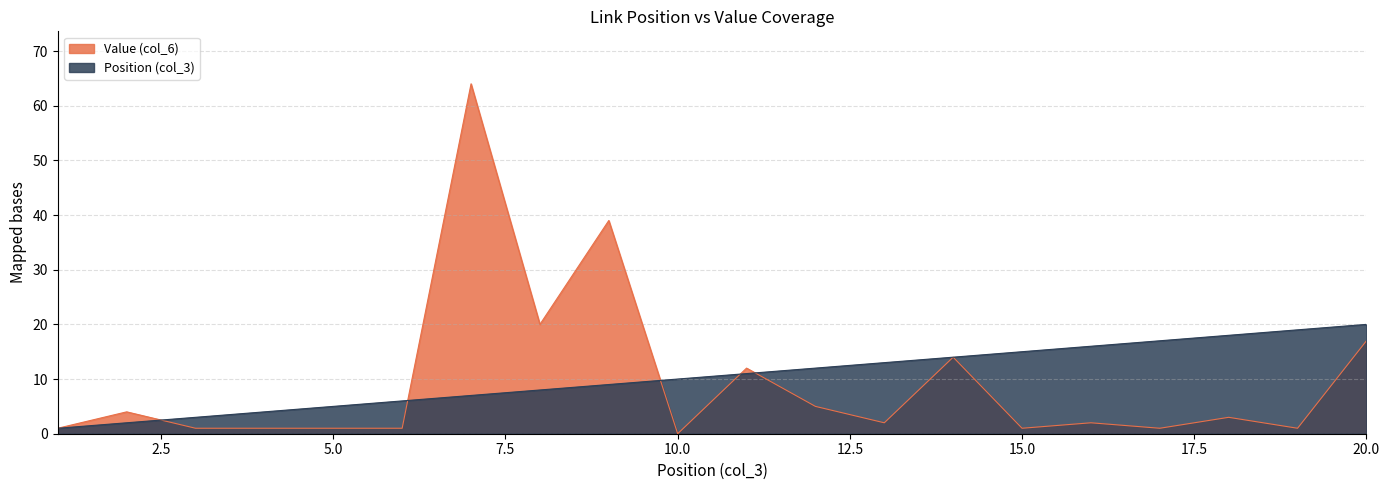

How many times do Position (col_3) and Value (col_6) cross each other?

5